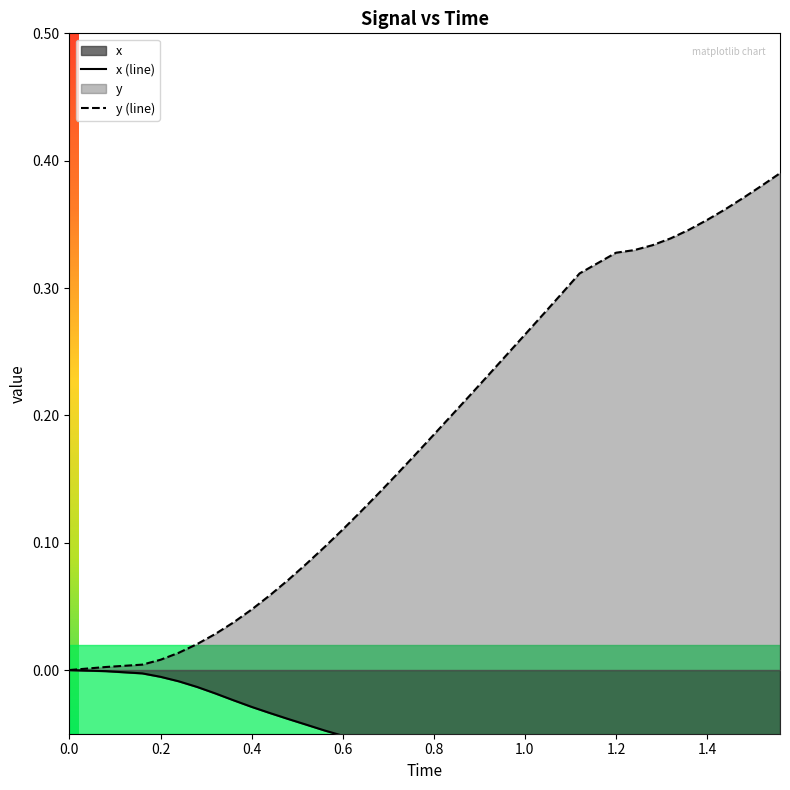

Rank the series by their maximum value, from lowest to highest.

x (line), y (line)